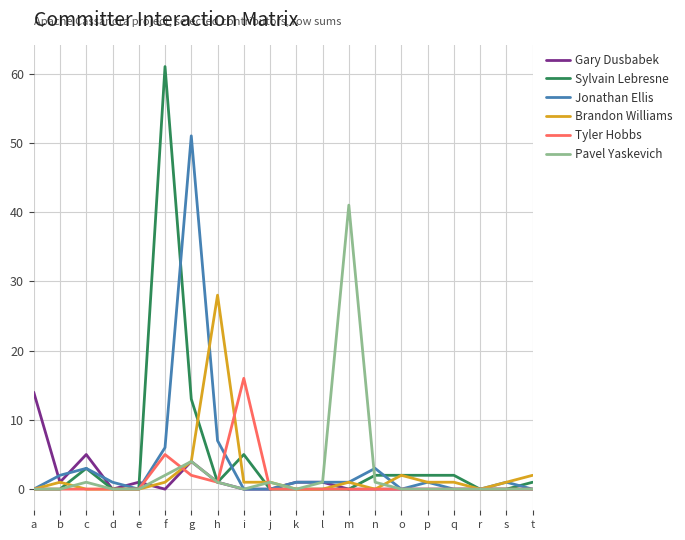

The value of Tyler Hobbs at f is 9. True or false?

False